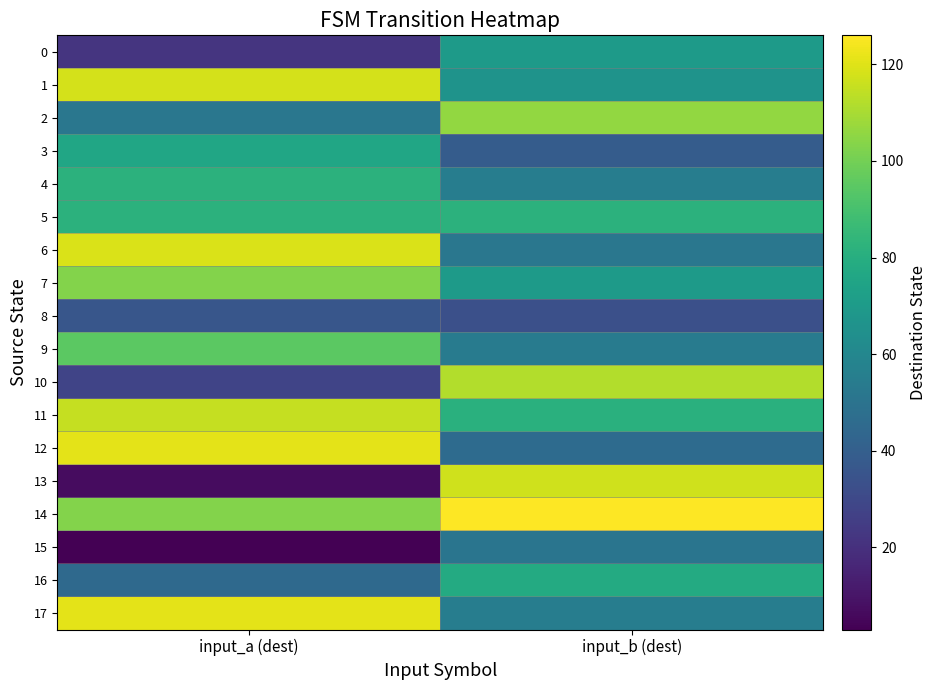

Reading left to right, what are all the values shown in this chart?

0: input_a (dest)=22	input_b (dest)=70
1: input_a (dest)=118	input_b (dest)=66
2: input_a (dest)=52	input_b (dest)=106
3: input_a (dest)=76	input_b (dest)=39
4: input_a (dest)=82	input_b (dest)=55
5: input_a (dest)=82	input_b (dest)=82
6: input_a (dest)=119	input_b (dest)=52
7: input_a (dest)=103	input_b (dest)=70
8: input_a (dest)=36	input_b (dest)=33
9: input_a (dest)=95	input_b (dest)=54
10: input_a (dest)=28	input_b (dest)=112
11: input_a (dest)=115	input_b (dest)=81
12: input_a (dest)=121	input_b (dest)=46
13: input_a (dest)=7	input_b (dest)=117
14: input_a (dest)=103	input_b (dest)=126
15: input_a (dest)=3	input_b (dest)=51
16: input_a (dest)=45	input_b (dest)=78
17: input_a (dest)=121	input_b (dest)=55